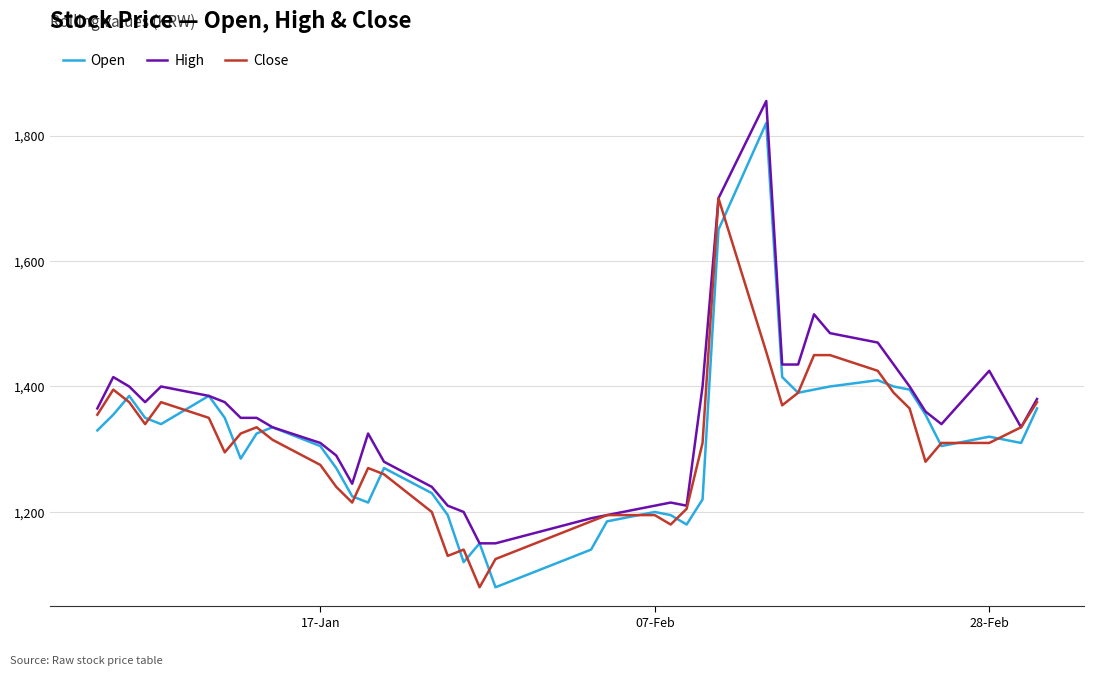

Which series has the largest total across all categories?

High